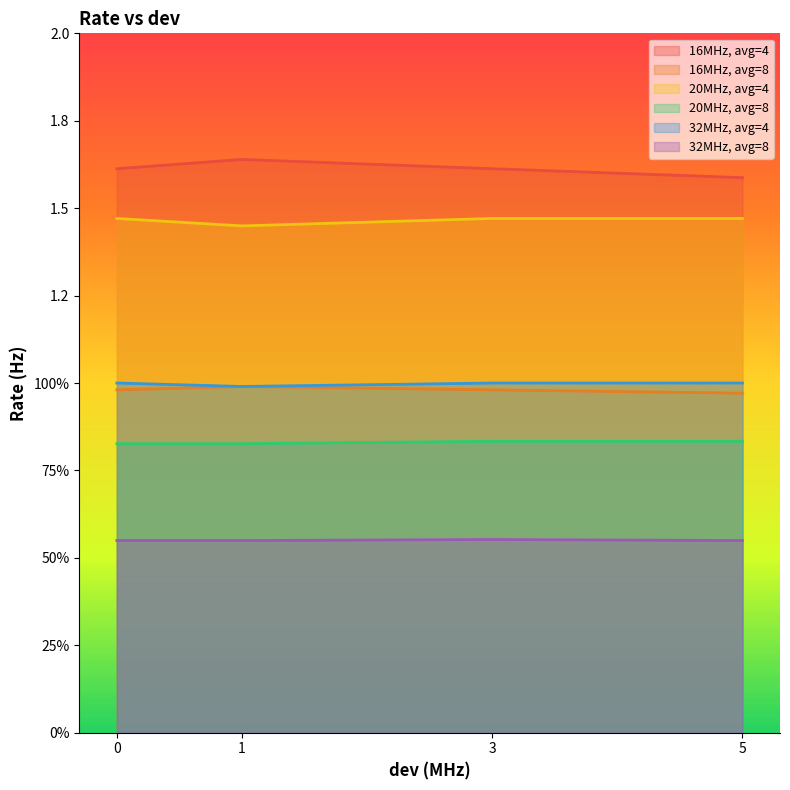

Between 3 and 5, which is larger?

3